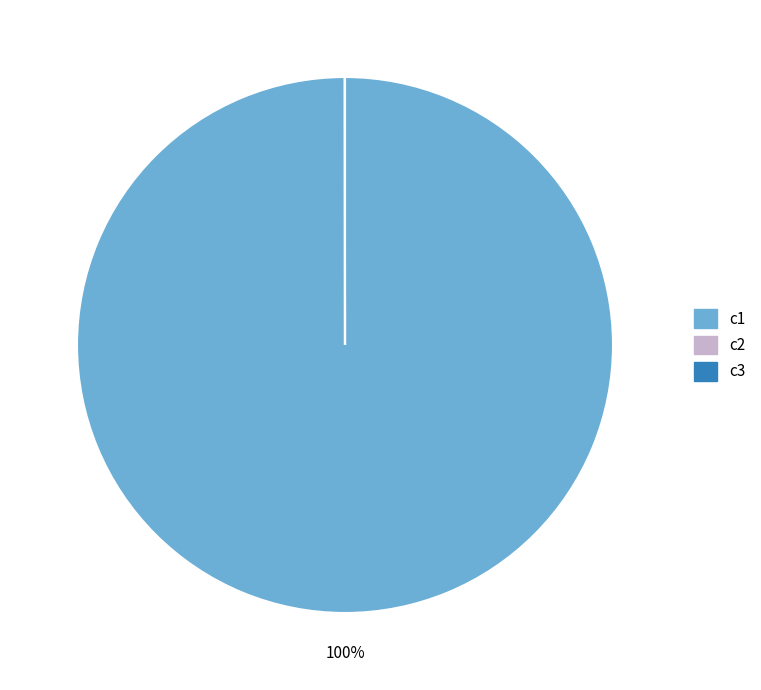

What is the largest slice in the pie chart?

c1